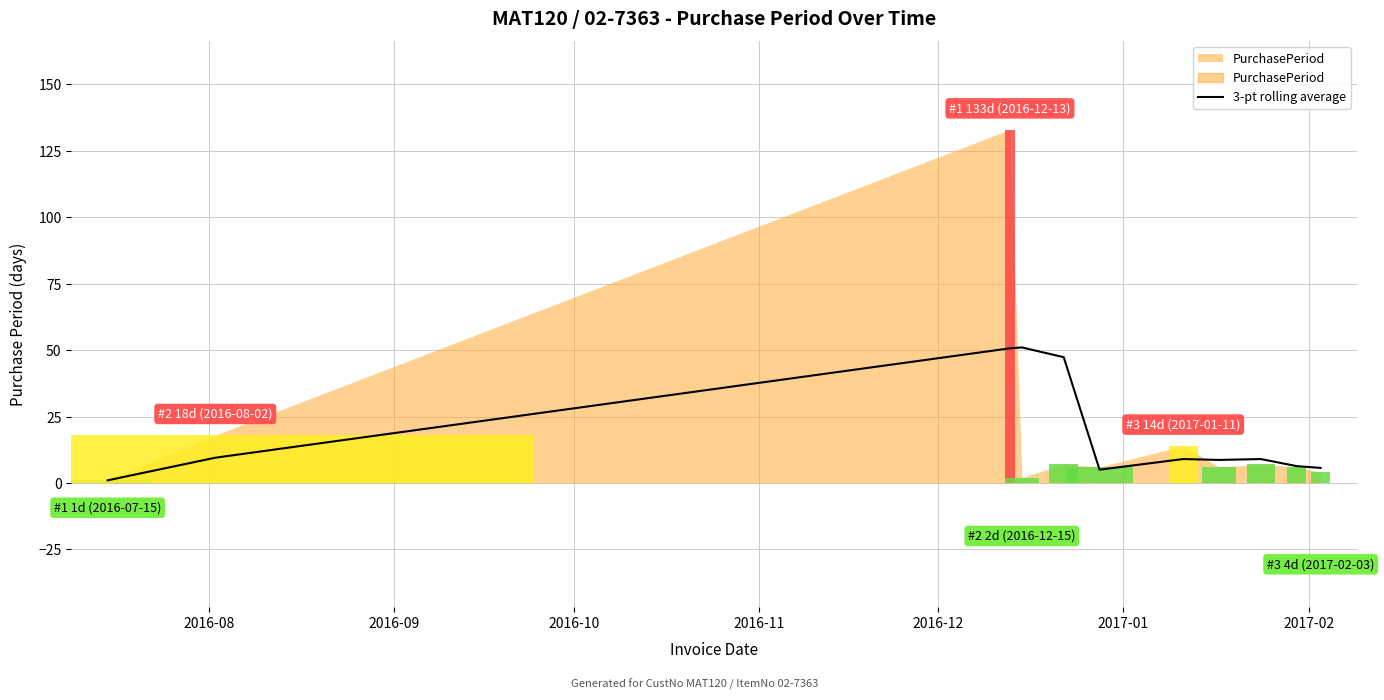

Where is the data nearest to the value 26?

2016-09